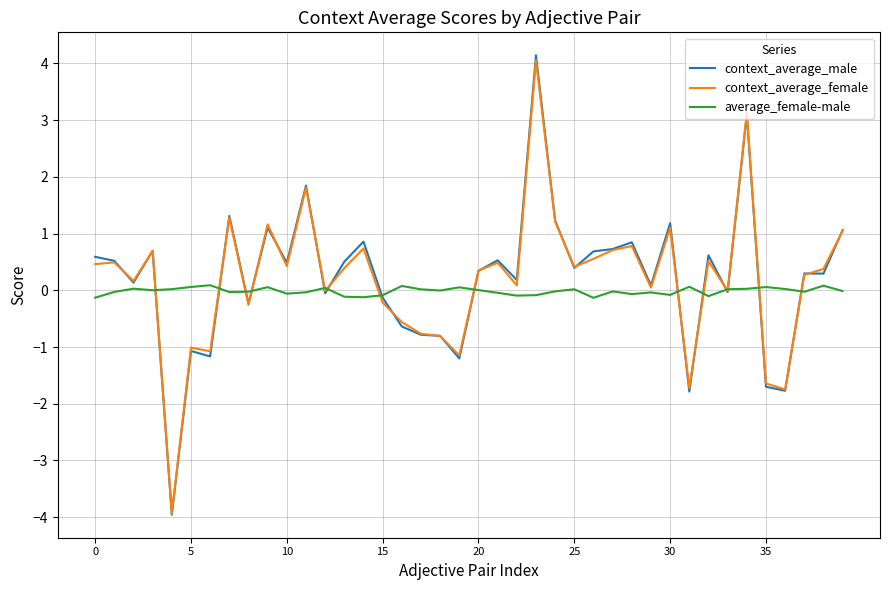

Which series has the largest range (max minus min)?

context_average_male